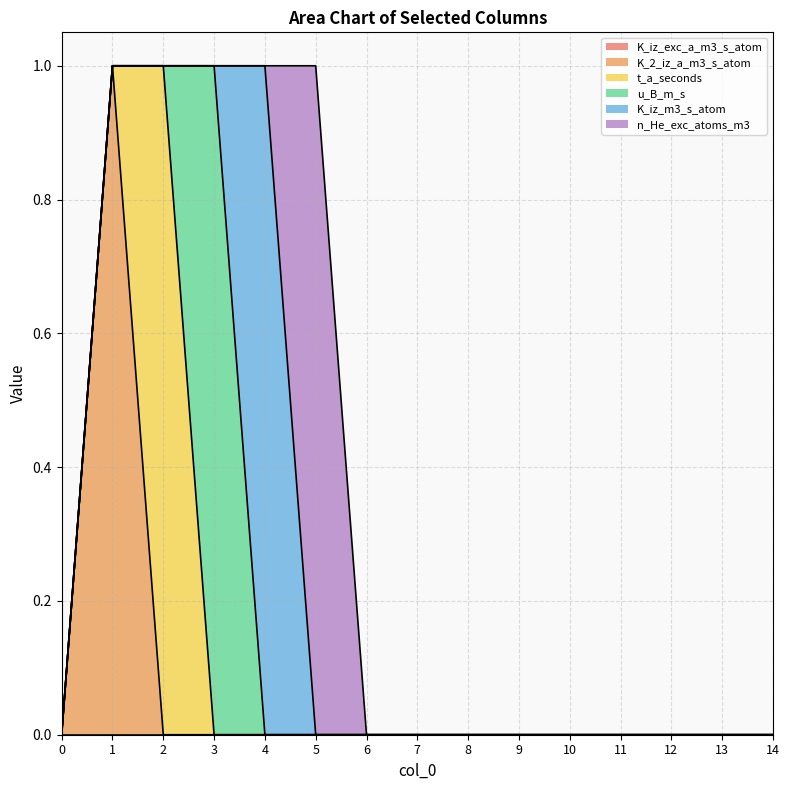

True or false: K_iz_m3_s_atom and K_2_iz_a_m3_s_atom intersect in this chart.

False